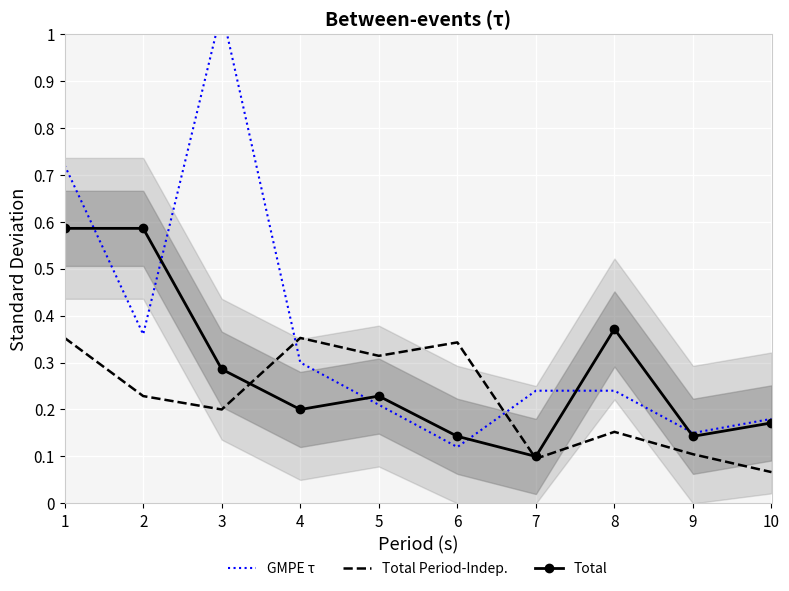

Is it true that Total Period-Indep. equals 0.5 at 5?

False